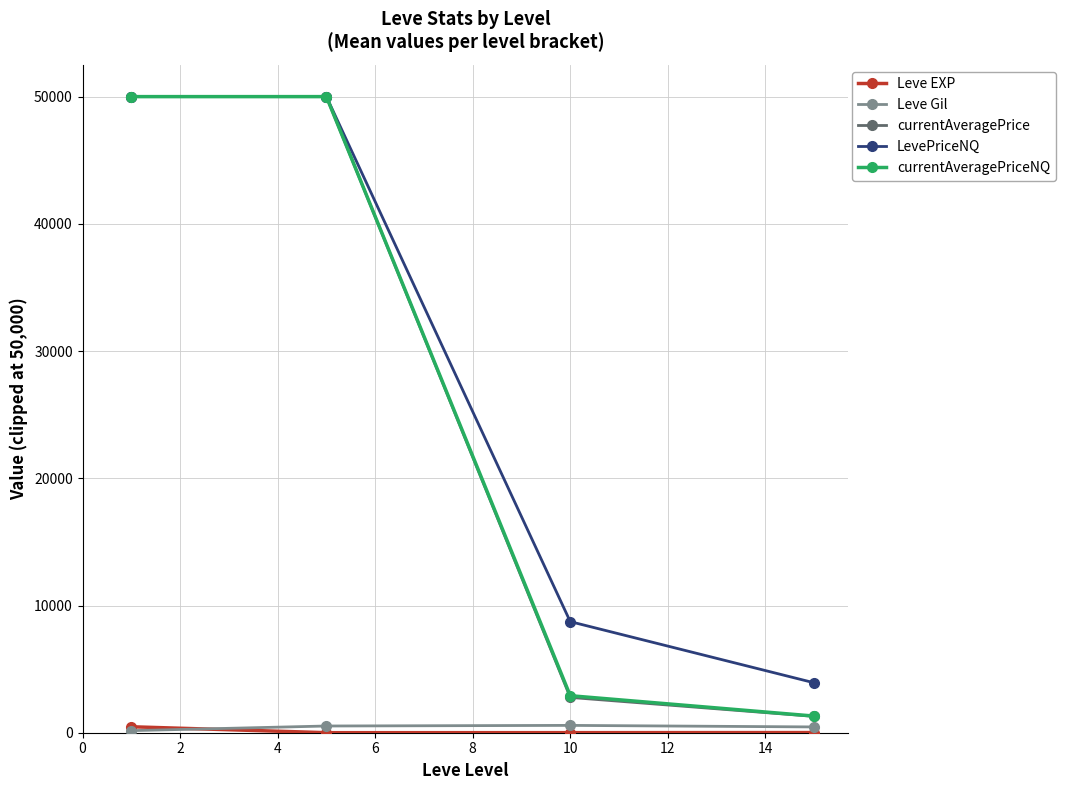

What is the maximum value for currentAveragePrice?

50000.0